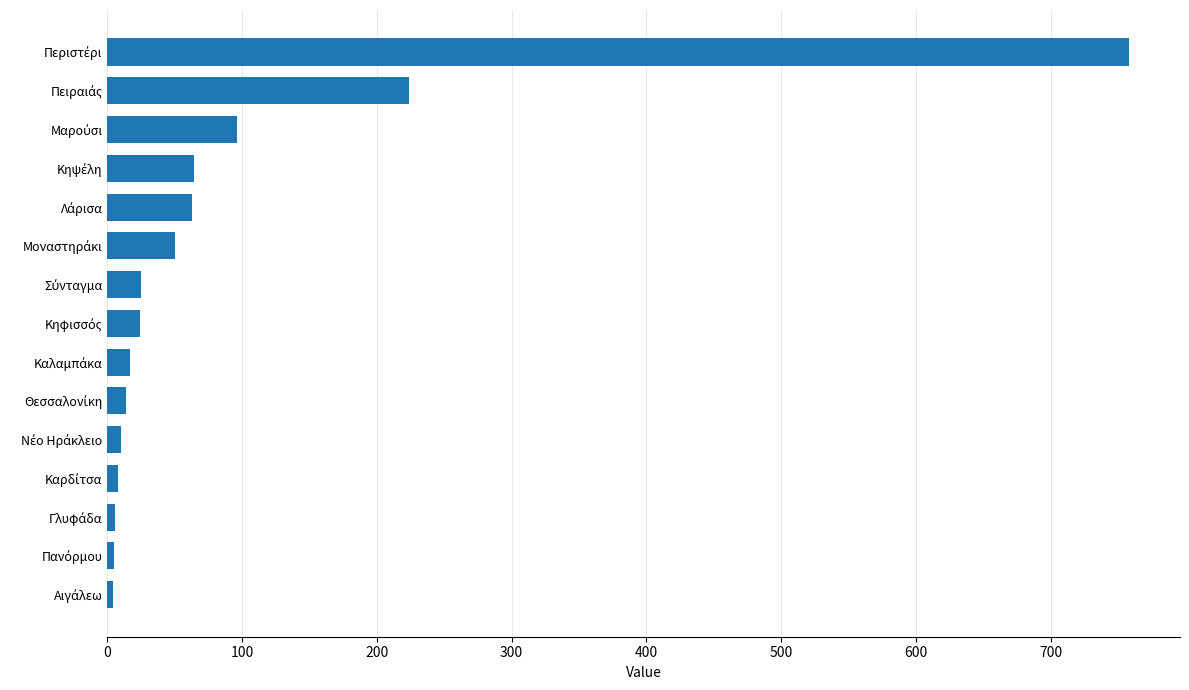

What is the sum of all values?

1368.7